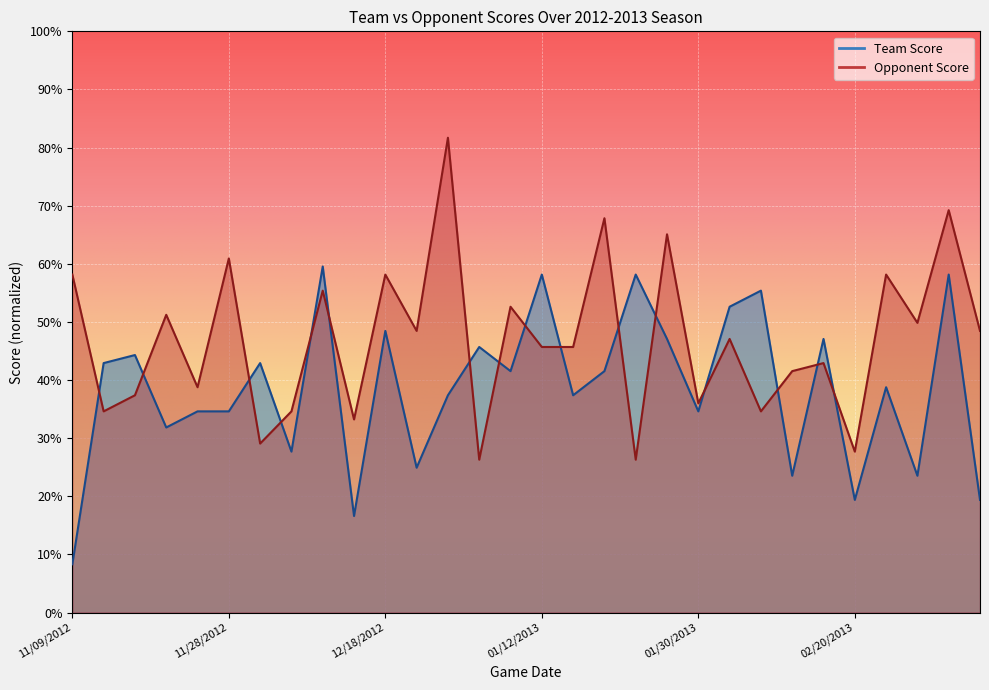

List the labels in order of Opponent Score value, largest first.

12/29/2012, 03/02/2013, 01/19/2013, 01/26/2013, 11/28/2012, 11/09/2012, 12/18/2012, 02/23/2013, 12/06/2012, 01/06/2013, 11/19/2012, 02/27/2013, 12/22/2012, 03/06/2013, 02/02/2013, 01/12/2013, 01/16/2013, 02/17/2013, 02/13/2013, 11/24/2012, 11/15/2012, 01/30/2013, 11/12/2012, 12/04/2012, 02/09/2013, 12/09/2012, 12/01/2012, 02/20/2013, 01/03/2013, 01/23/2013